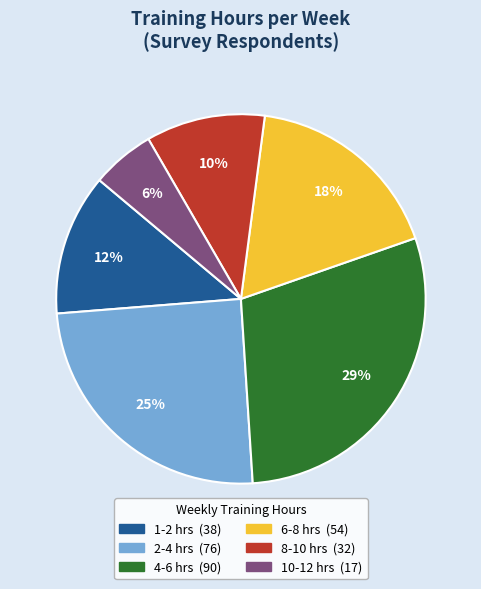

How many segments does this pie chart have?

6